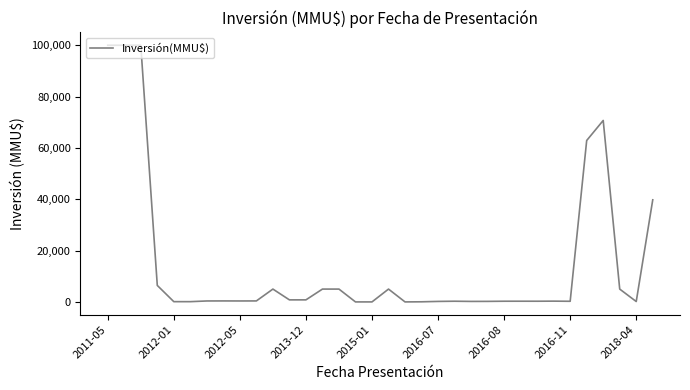

What is the difference between the maximum and minimum values?

100000